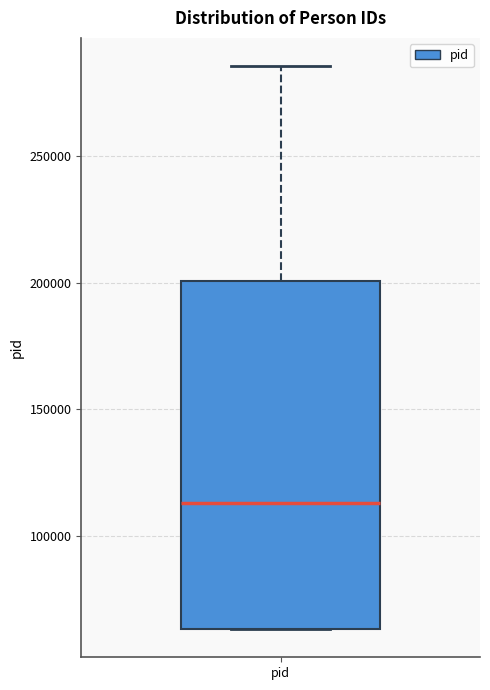

Read this box plot against the y-axis: the position of the median line, the range covered by the box, and the ends of both whiskers. The values are not printed on the chart, so give them approximately, as read against the axis.

median 115000, box 65000 to 200000, whiskers 65000 to 285000